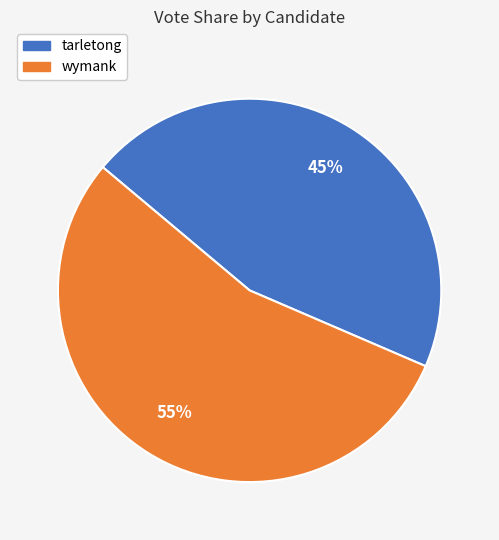

What is the smallest slice in the pie chart?

tarletong